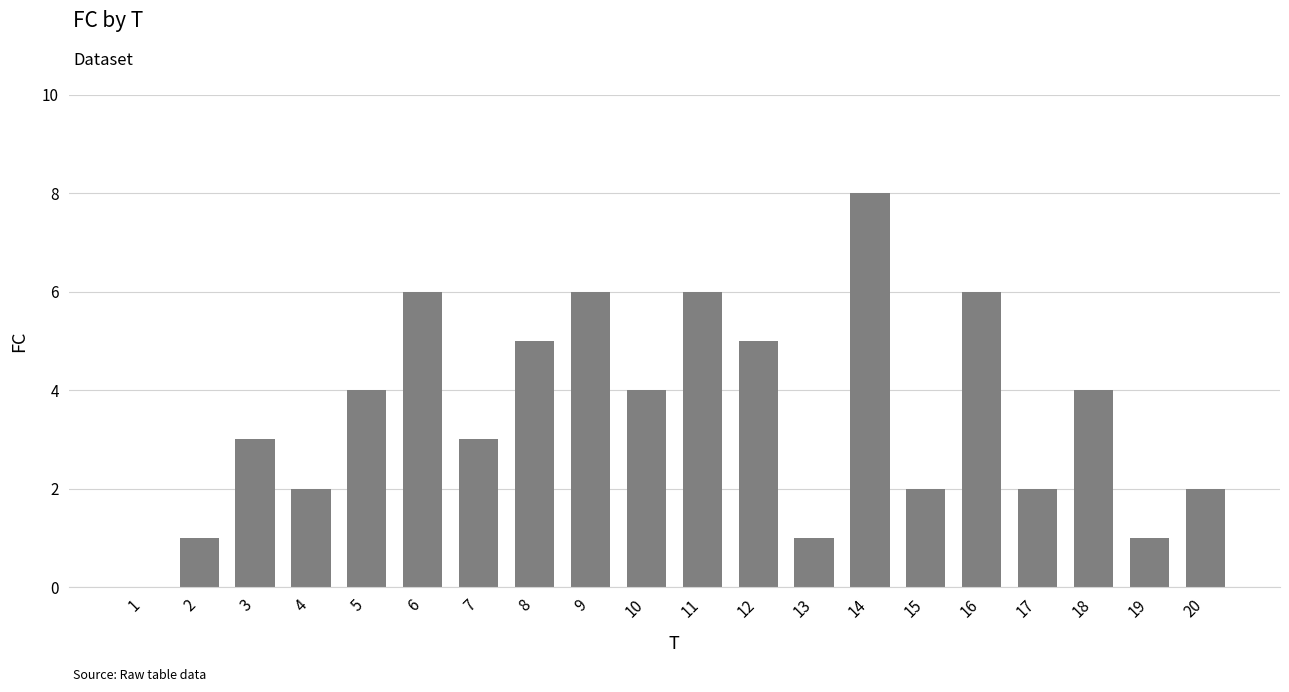

Reading left to right, list all the values displayed in this chart.

1=0	2=1	3=3	4=2	5=4	6=6	7=3	8=5	9=6	10=4	11=6	12=5	13=1	14=8	15=2	16=6	17=2	18=4	19=1	20=2